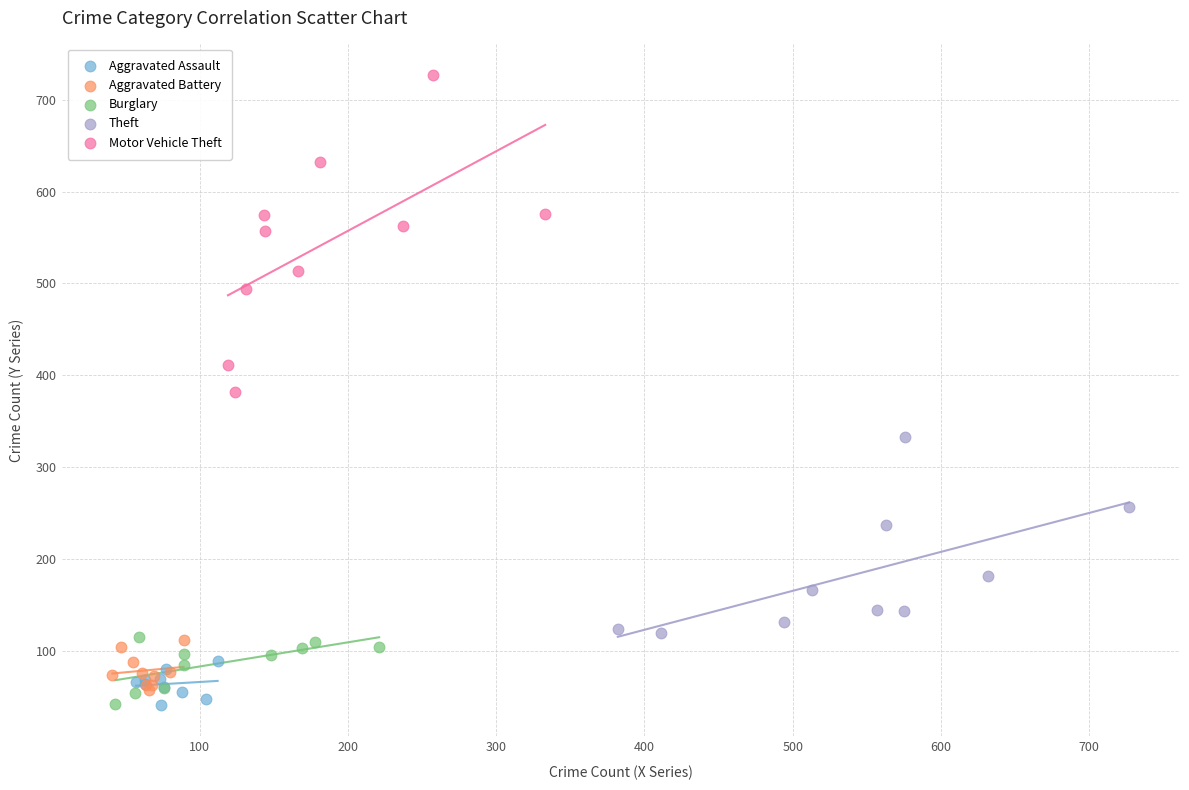

Which series has the widest spread of Y values?

Motor Vehicle Theft